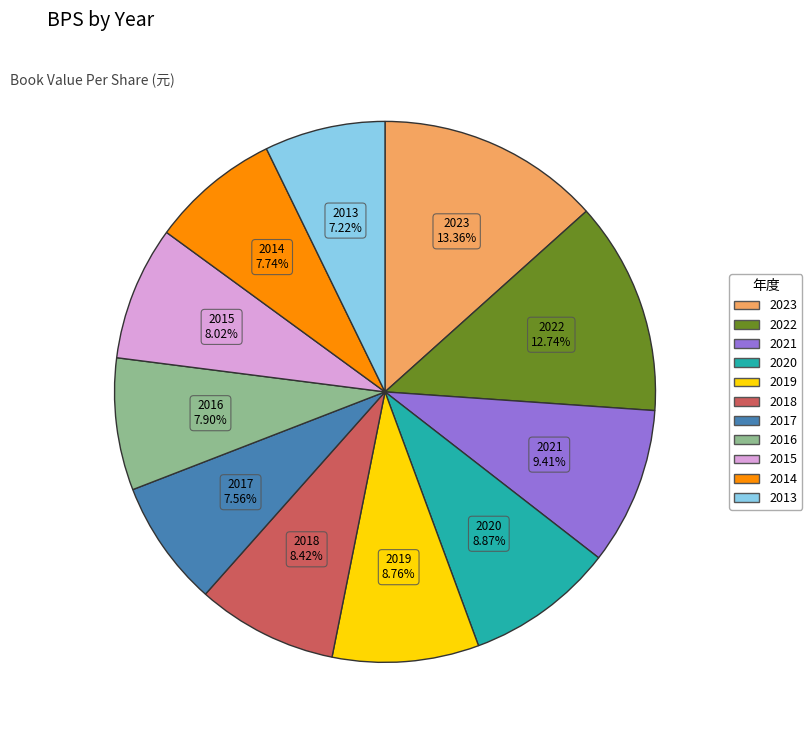

To the nearest percent, what is the difference between the largest and smallest slice percentages?

6%